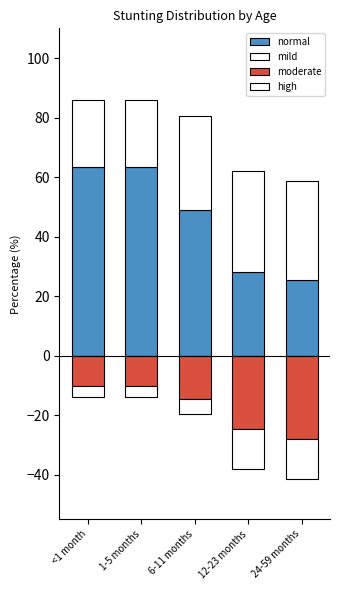

What is the label of the 2nd bar from the left?

1-5 months